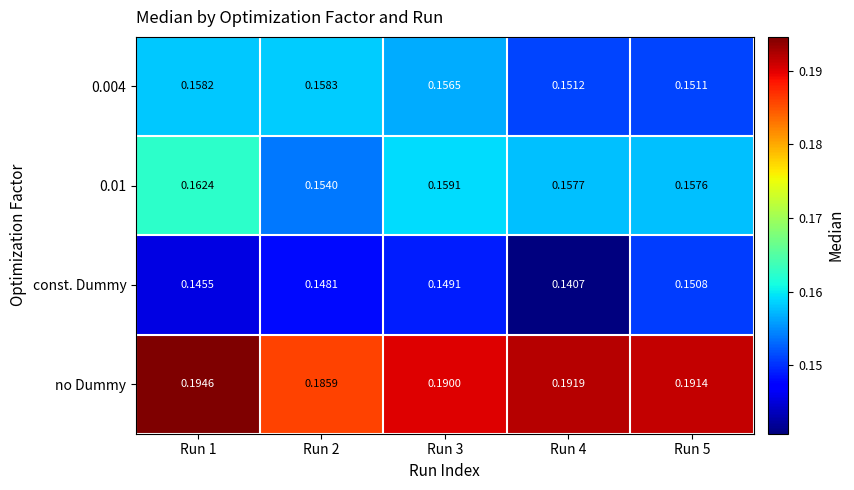

At which category is the sum across all series the highest?

Run 1